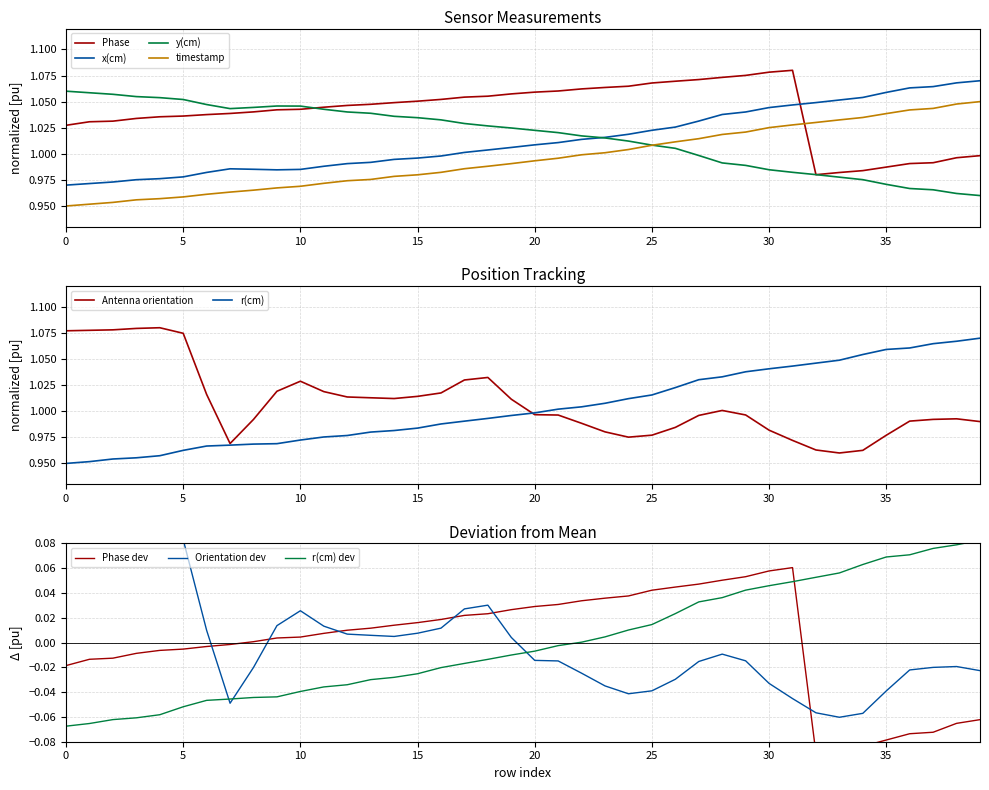

What is the sum of the y(cm) values at 18 and 19?

2.1